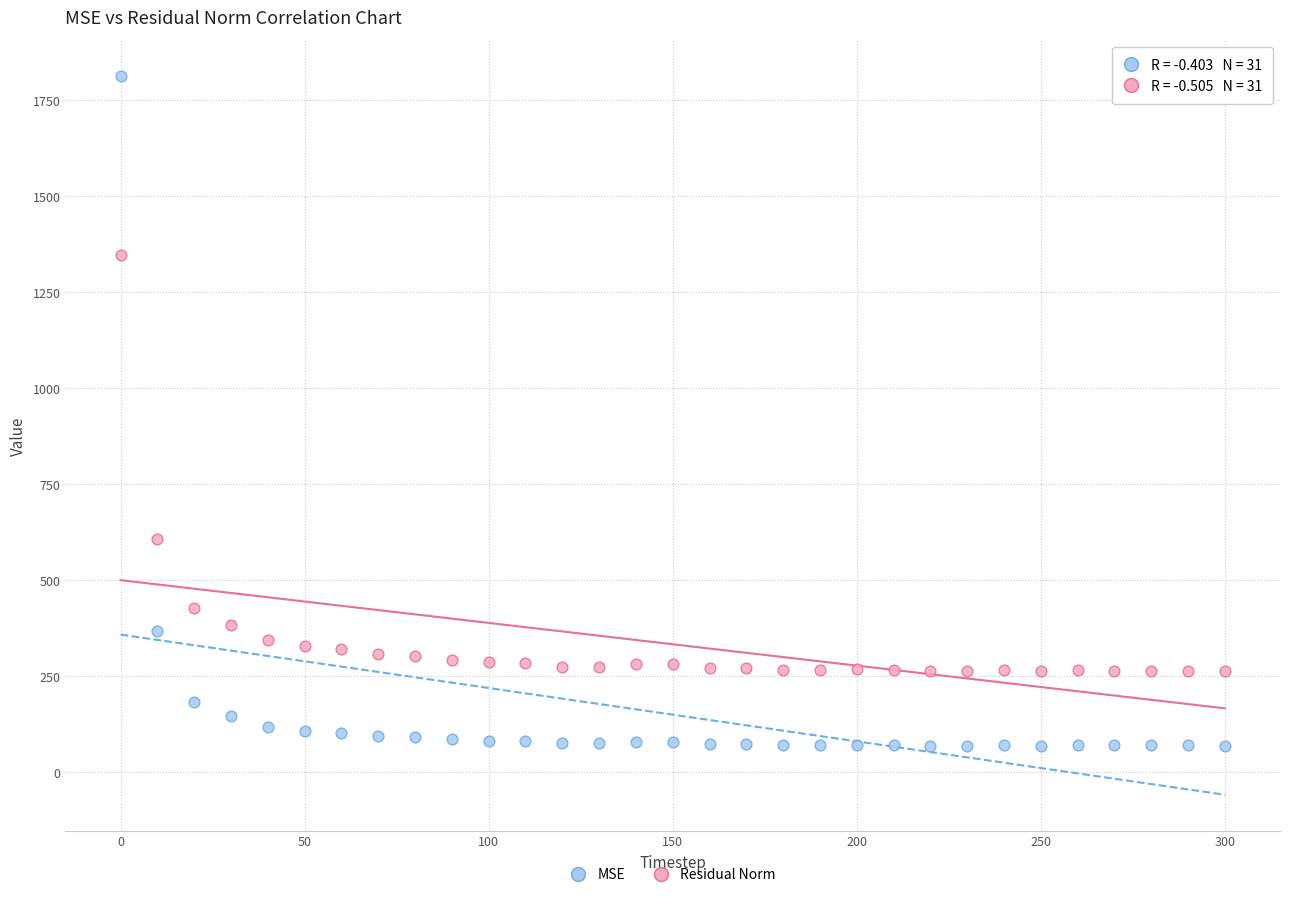

What is the X range (max minus min) for the scatter plot?

300.0